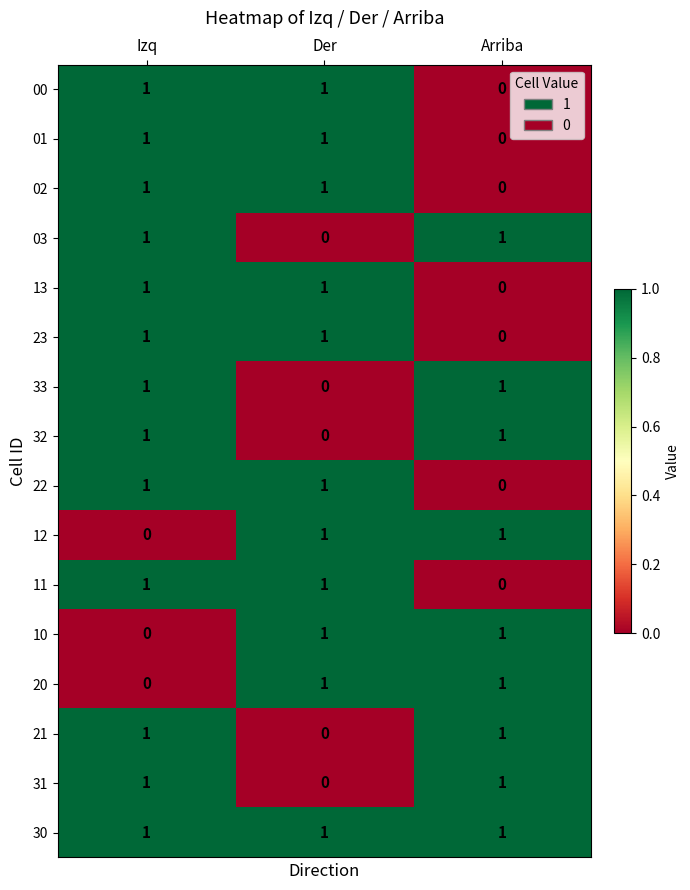

How many values in the 11 series are below 1?

1